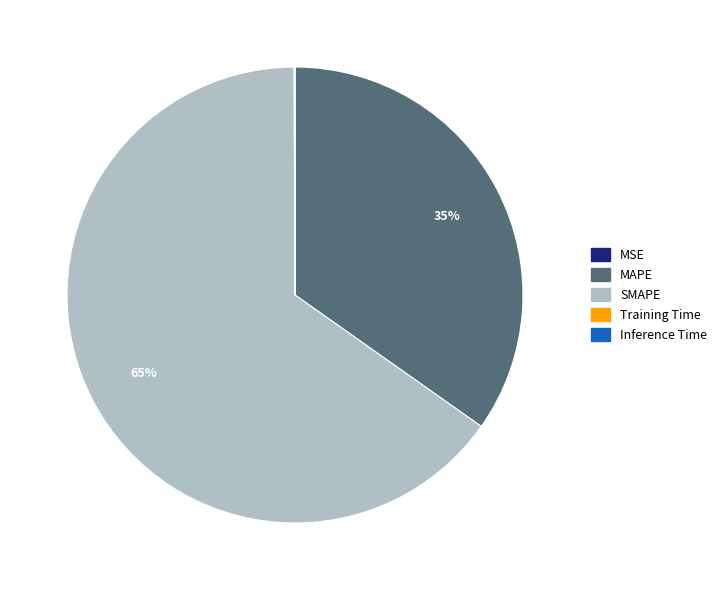

To the nearest percent, what is the difference between the largest and smallest slice percentages?

65%